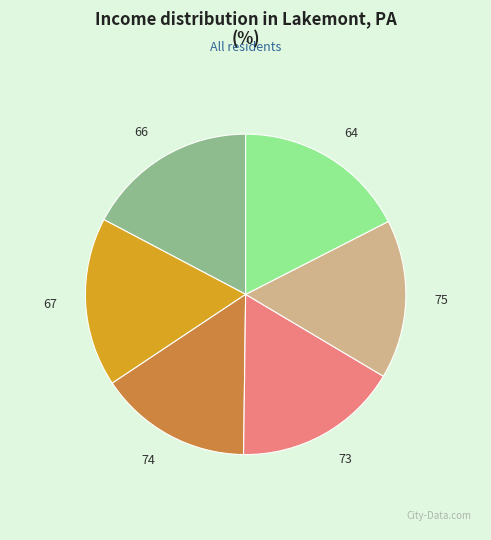

What is the smallest slice in the pie chart?

74